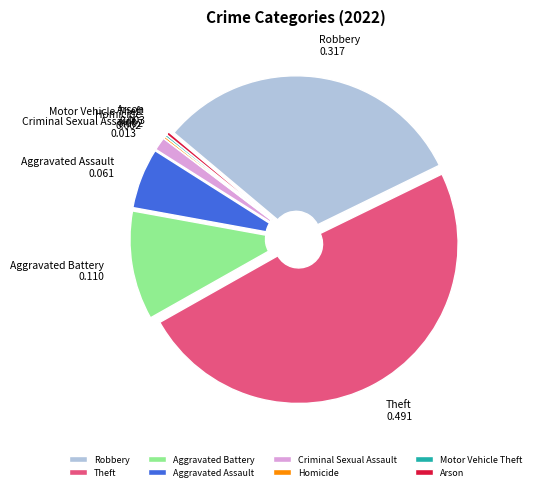

Which category has the biggest portion of the pie?

Theft